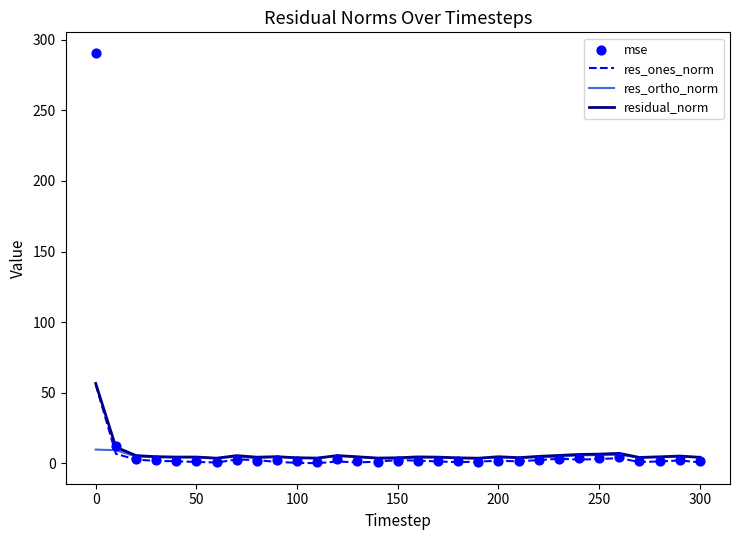

What is the highest value of the res_ones_norm series?

55.7